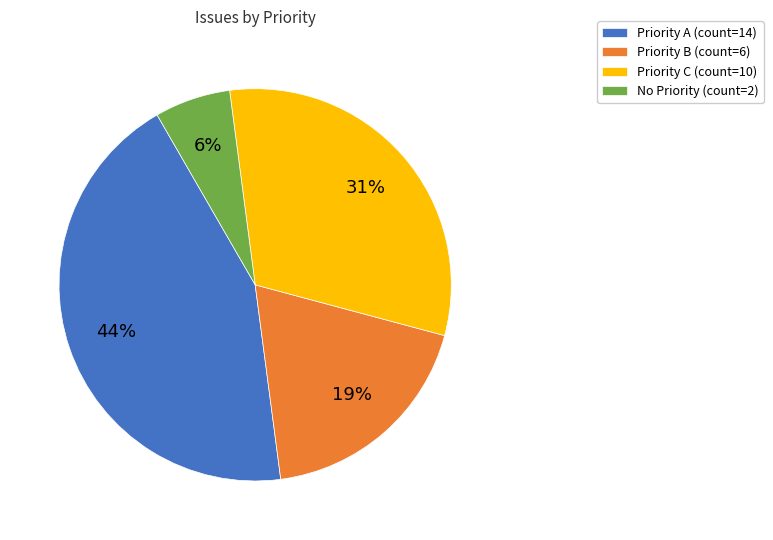

Is there any slice that represents more than half of the pie?

No